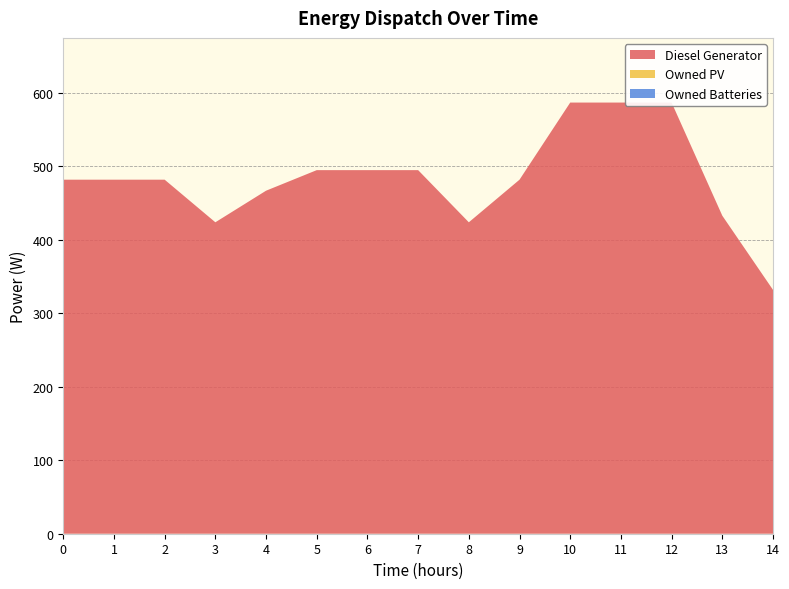

Reading right to left, what are all the values shown in this chart?

Diesel Generator: 332	433	587	587	587	482	424	495	495	495	467	424	482	482	482
Owned PV: 0	0	0	0	0	0	0	0	0	0	0	0	0	0	0
Owned Batteries: 0	0	0	0	0	0	0	0	0	0	0	0	0	0	0